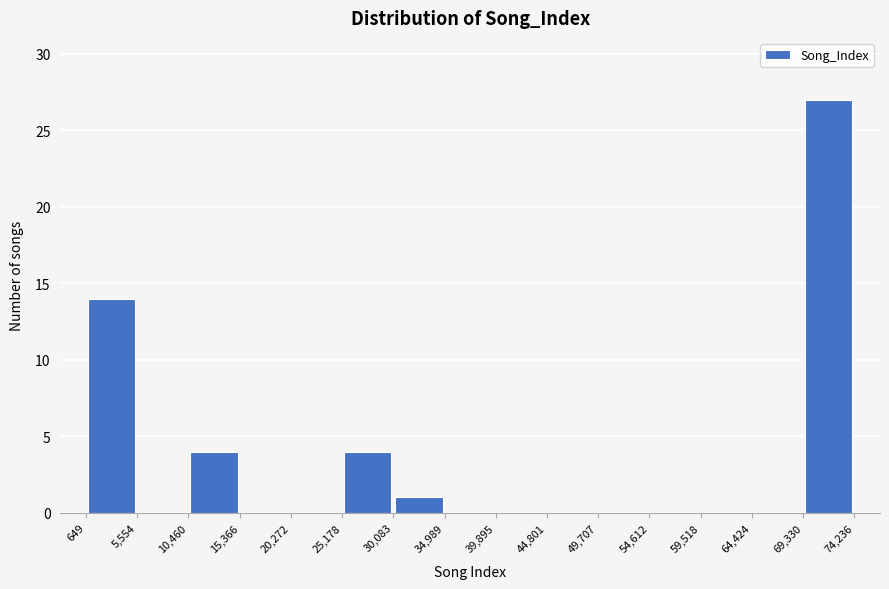

Reading left to right, transcribe this chart: for each bar, give the range it covers on the x-axis and its height. The values are not printed on the chart, so give them approximately, as read against the axis.

649 to 5,554: 14
5,554 to 10,460: 0
10,460 to 15,366: 4
15,366 to 20,272: 0
20,272 to 25,178: 0
25,178 to 30,083: 4
30,083 to 34,989: 1
34,989 to 39,895: 0
39,895 to 44,801: 0
44,801 to 49,707: 0
49,707 to 54,612: 0
54,612 to 59,518: 0
59,518 to 64,424: 0
64,424 to 69,330: 0
69,330 to 74,236: 27